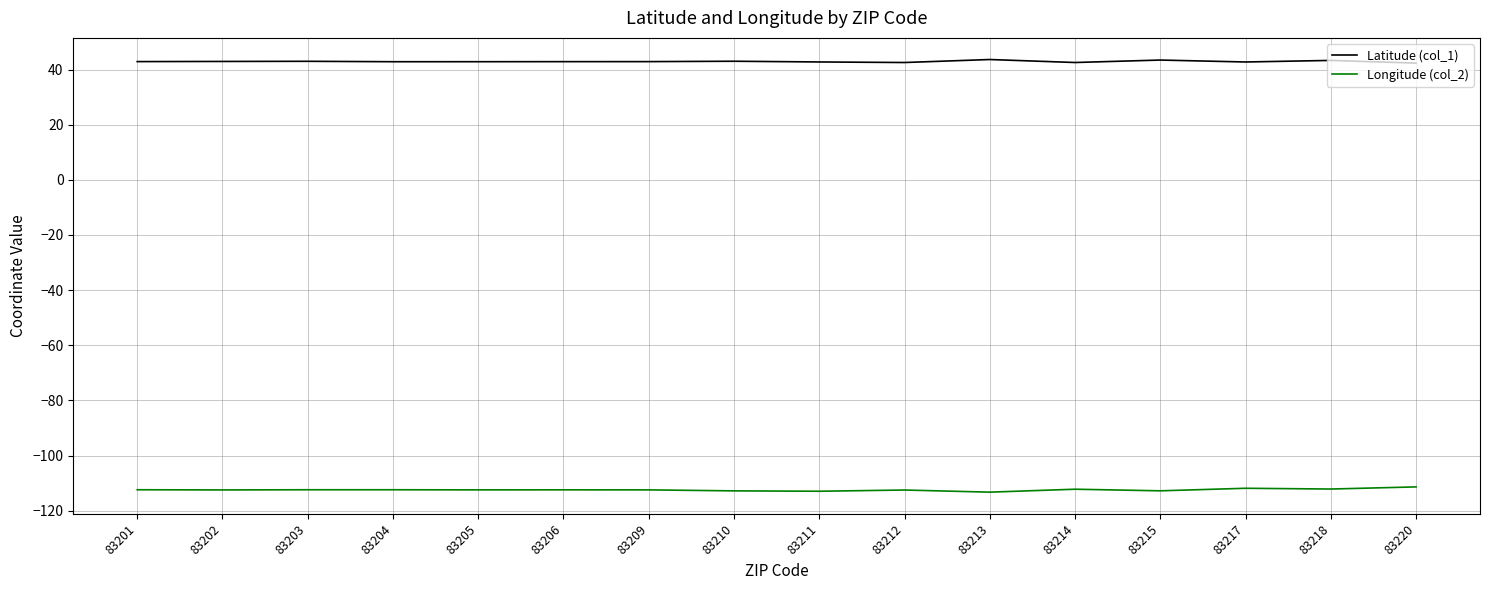

What is the average value of the Latitude (col_1) series?

42.9